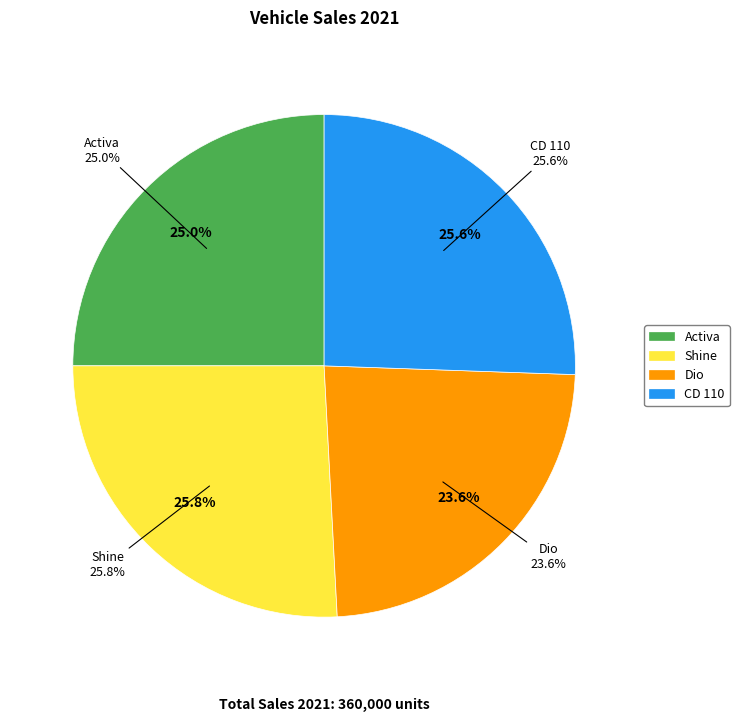

Is it true that CD 110 is 18% of the pie?

False